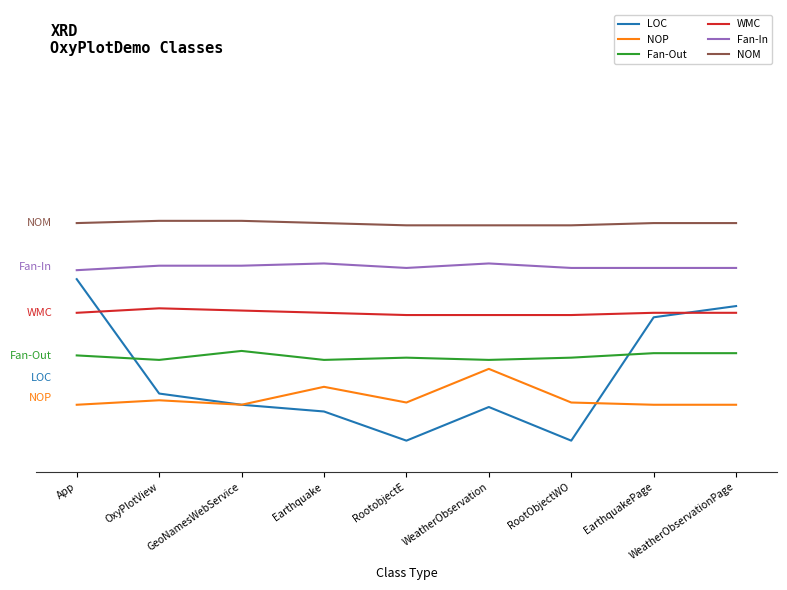

The value of Fan-In at EarthquakePage is 81. True or false?

True